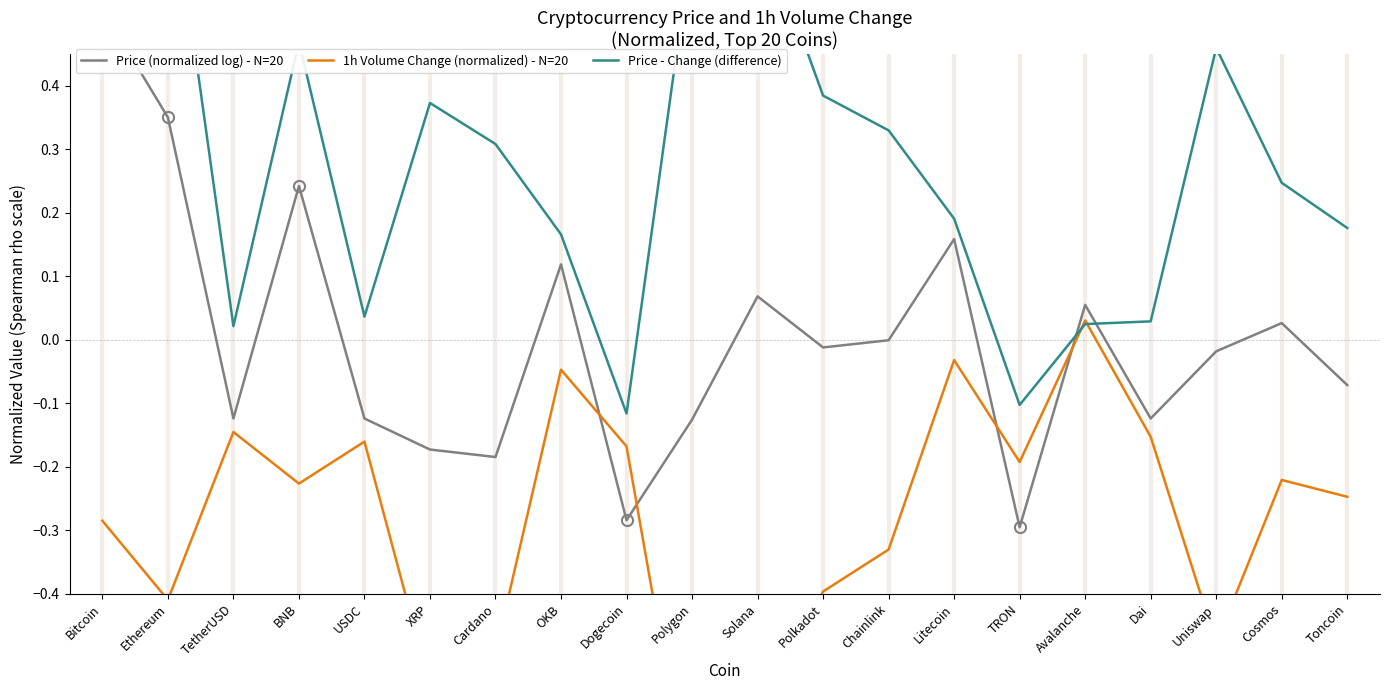

Where do Price (normalized log) - N=20 and 1h Volume Change (normalized) - N=20 first cross each other?

OKB and Dogecoin